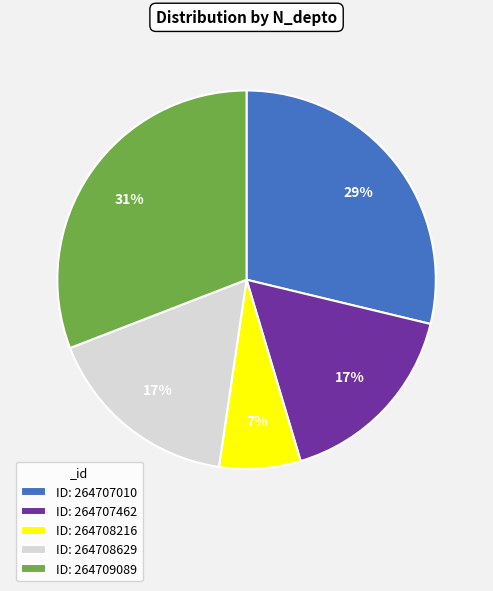

The ID: 264708216 slice represents 7% of the pie. True or false?

True